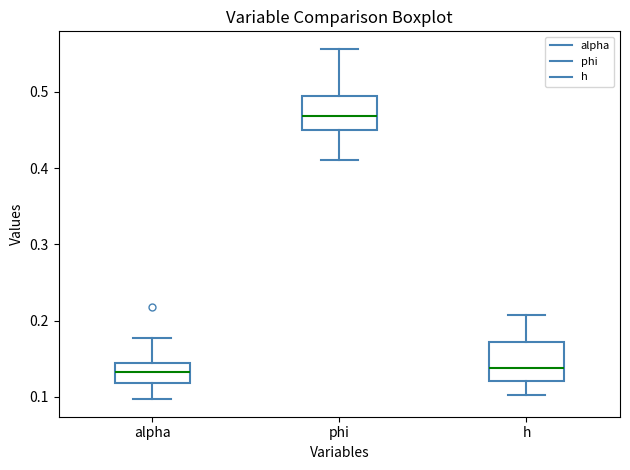

Where does the median line of the box for h sit on the y-axis? The values are not printed on the chart, so give them approximately, as read against the axis.

0.14